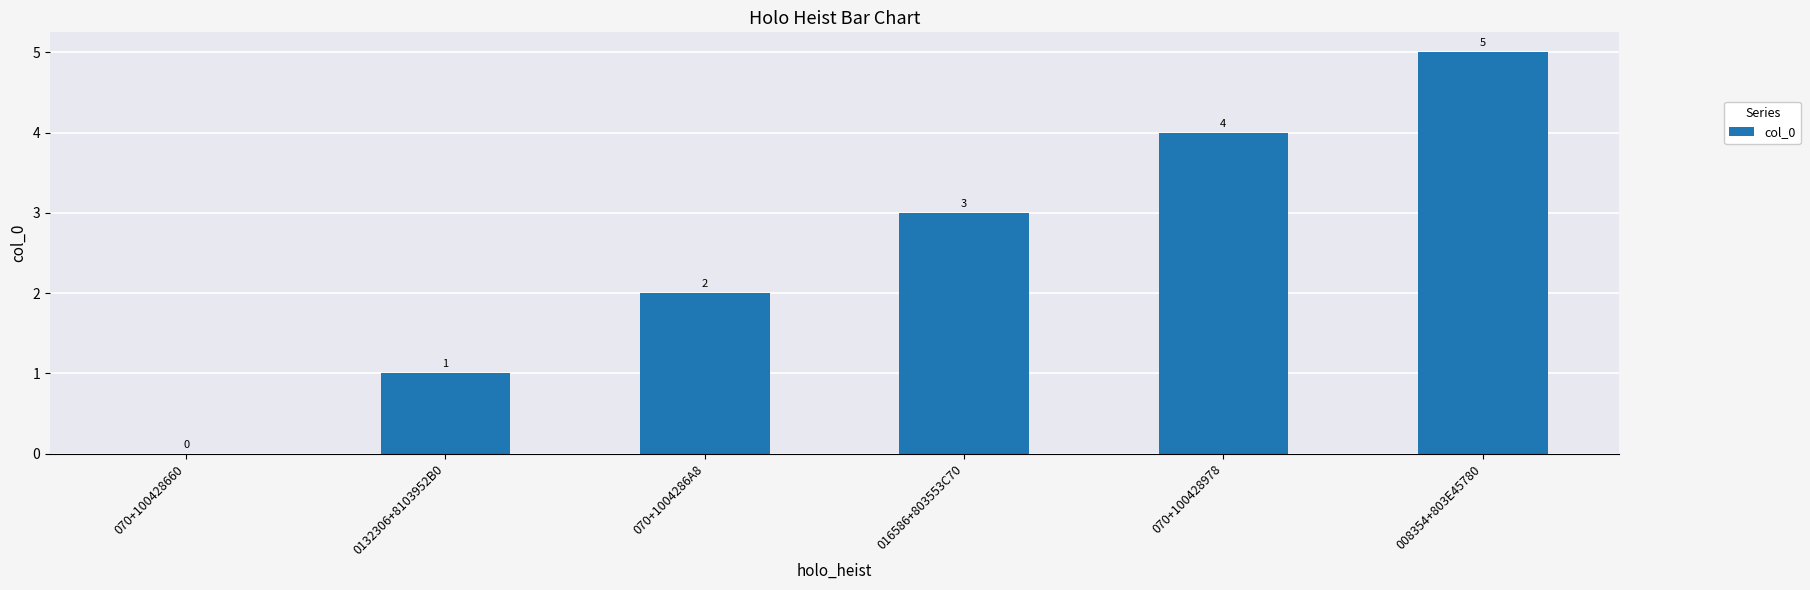

Between 070+100428978 and 0132306+8103952B0, which is larger?

070+100428978